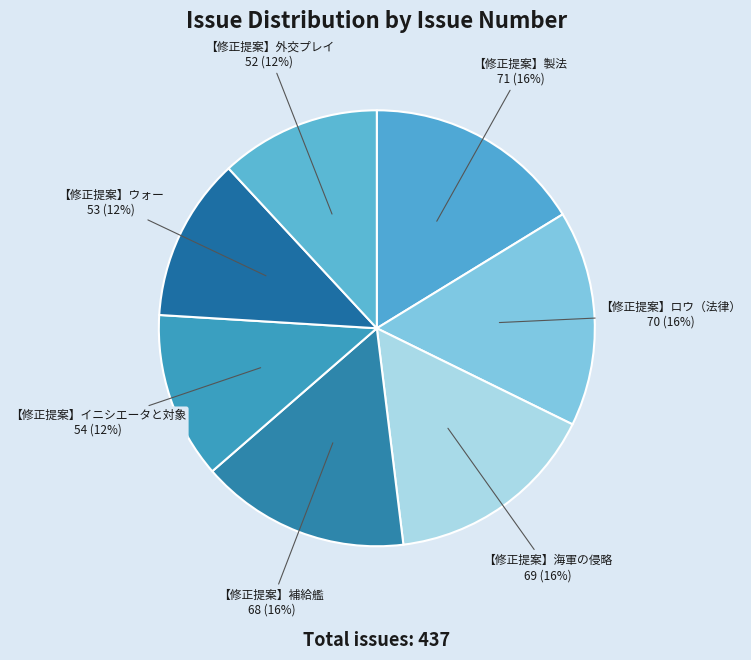

To the nearest percent, what percentage of the pie is 【修正提案】海軍の侵略?

16%